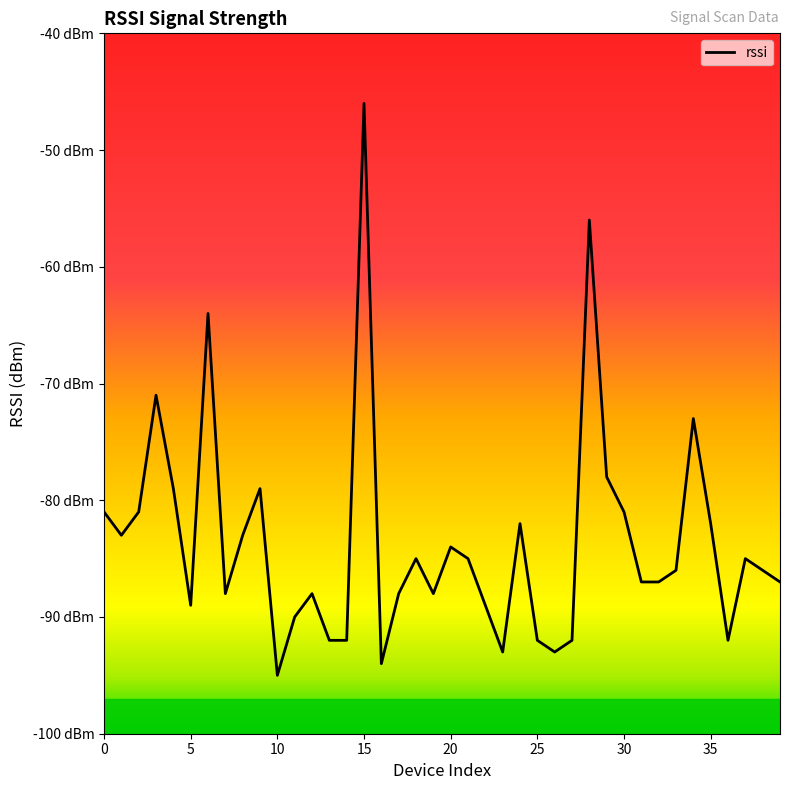

Is this an area chart (filled region under the line)?

No